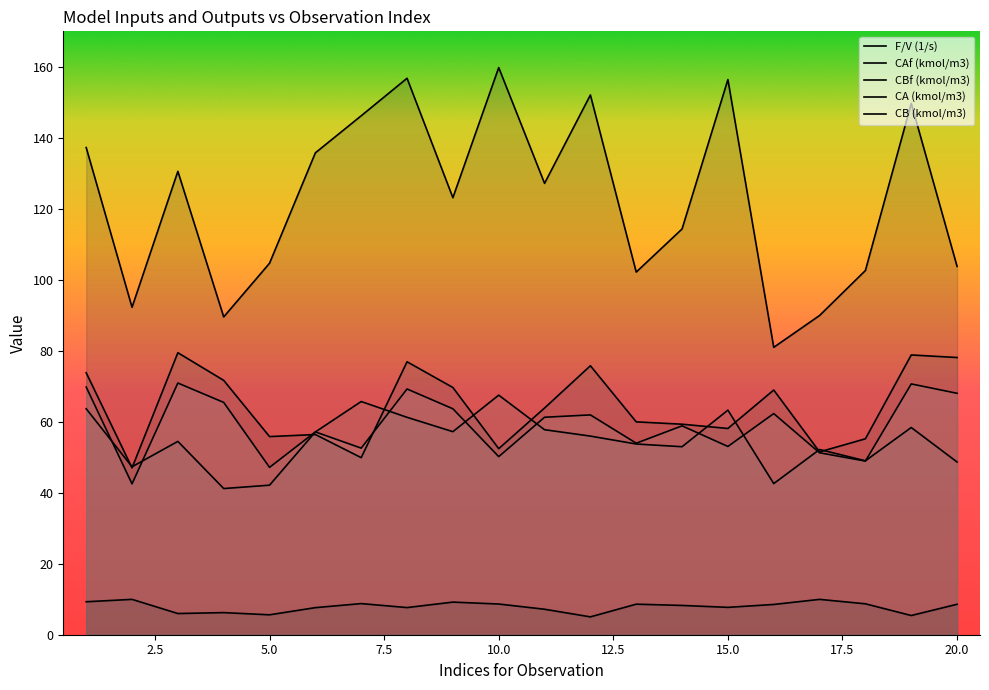

At how many categories does at least one series exceed 93?

16